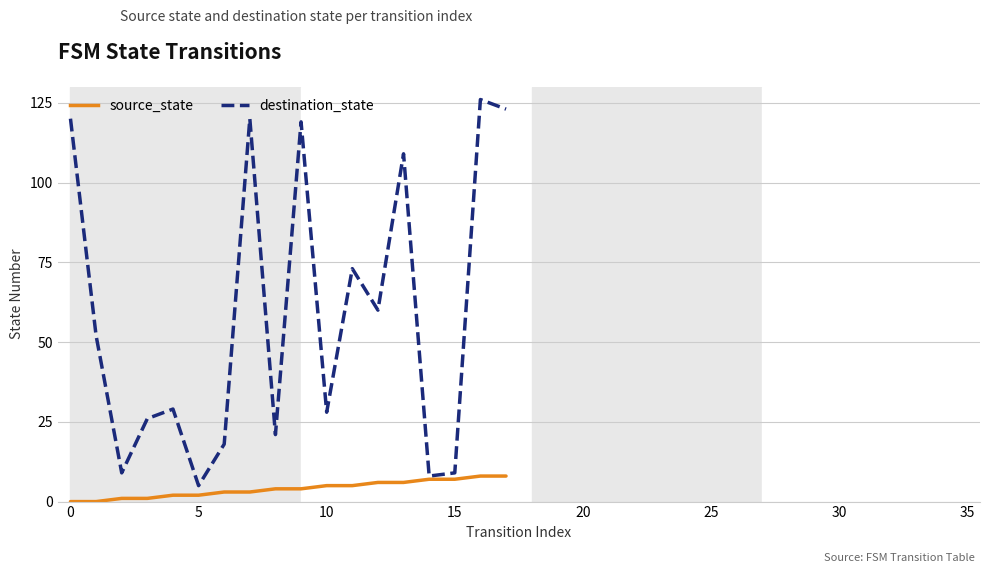

What is the maximum value shown in the chart?

126